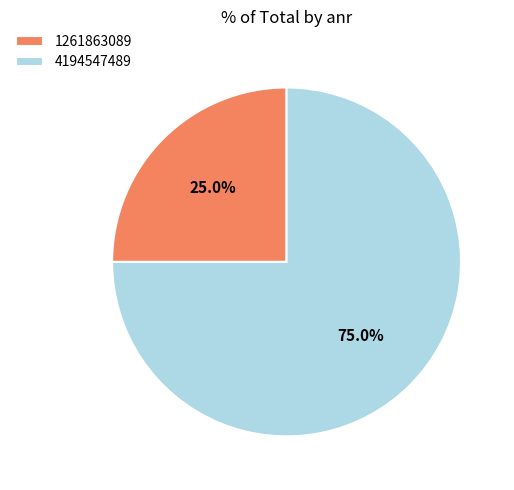

How many segments does this pie chart have?

2